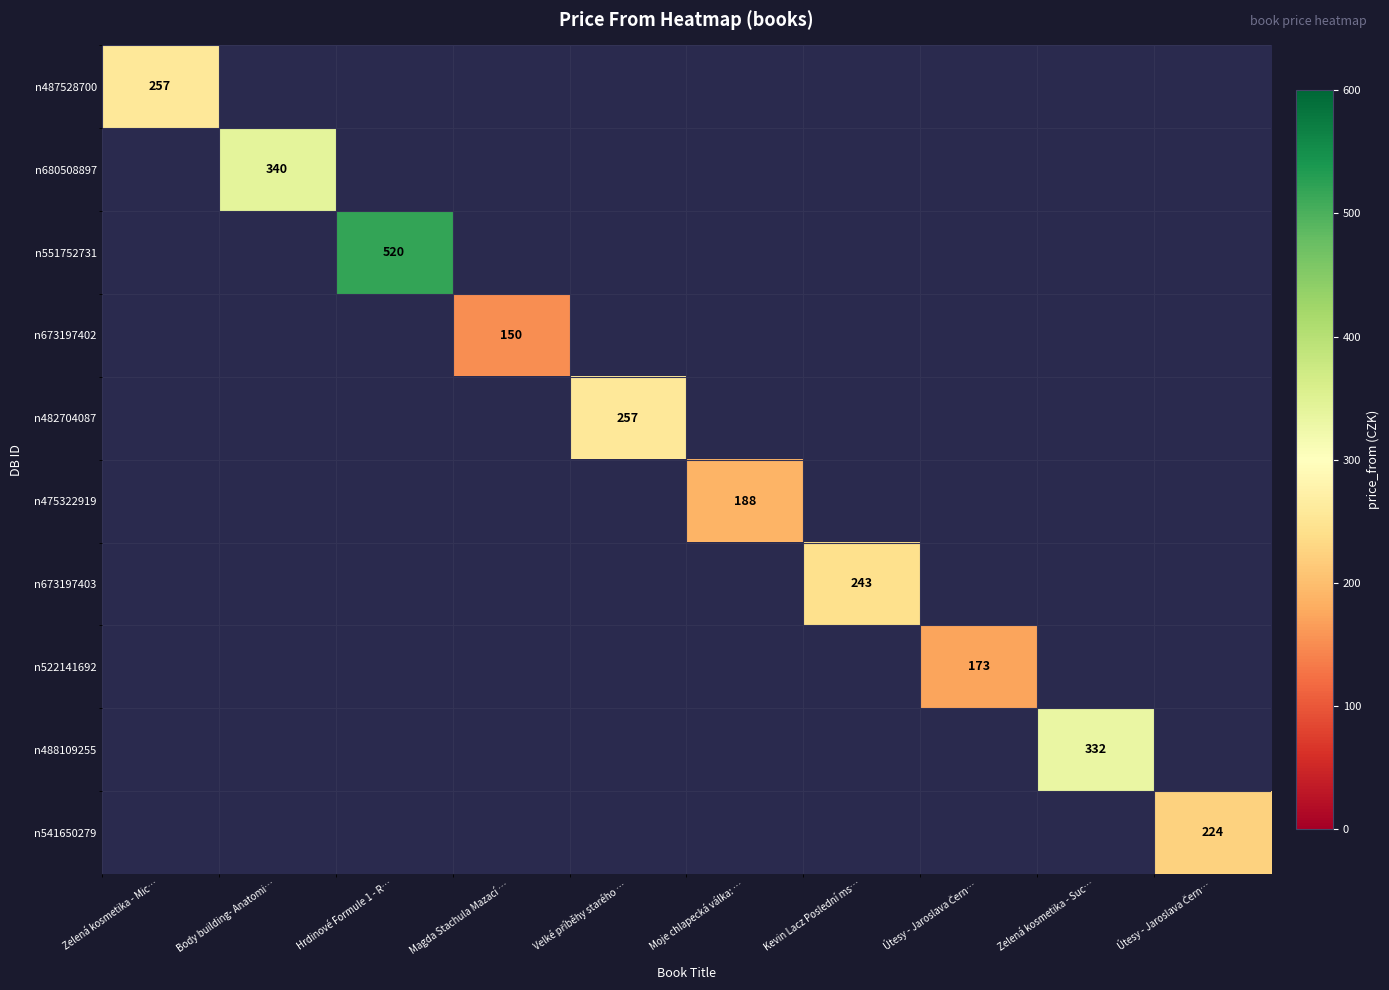

Is the value of n541650279 at Hrdinové Formule 1 - R… greater than the value of n551752731 at Kevin Lacz Poslední ms…?

No